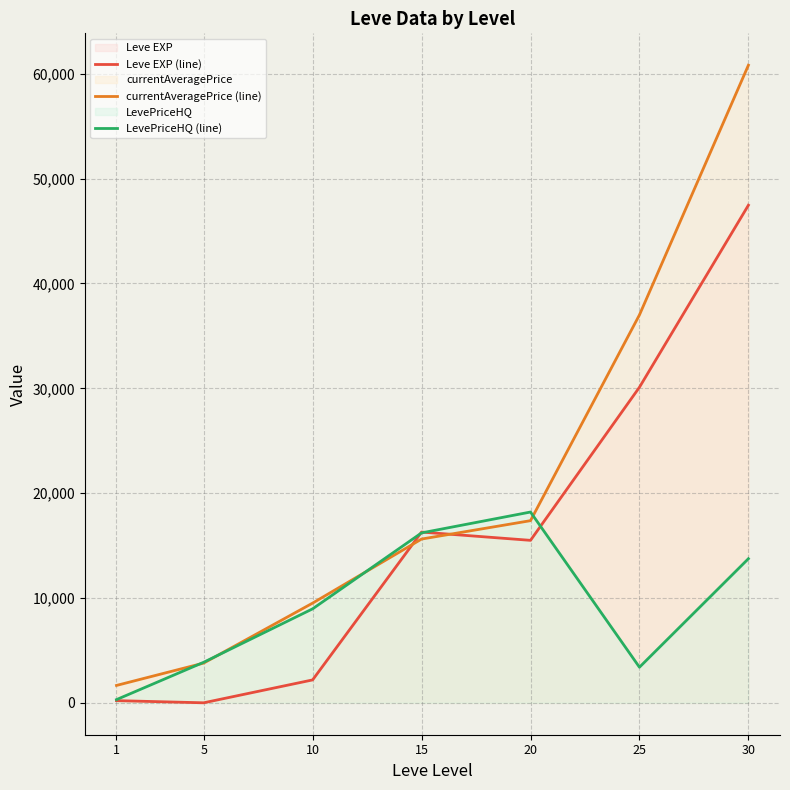

List the series in order of their overall mean, lowest first.

LevePriceHQ (line), Leve EXP (line), currentAveragePrice (line)